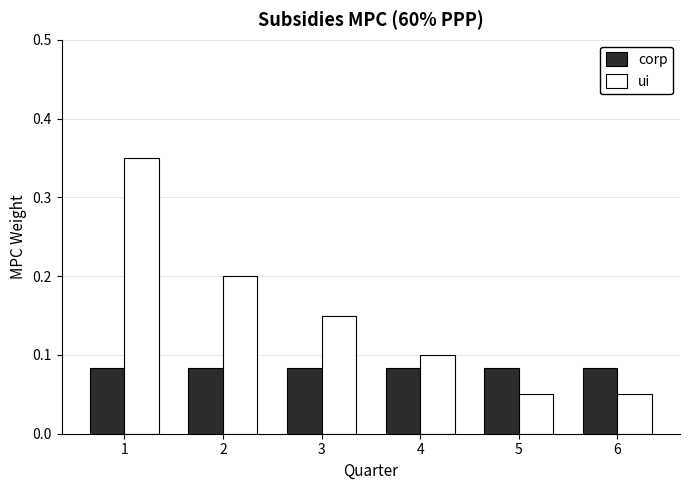

Is the value of ui at 4 greater than the value of corp at 2?

Yes